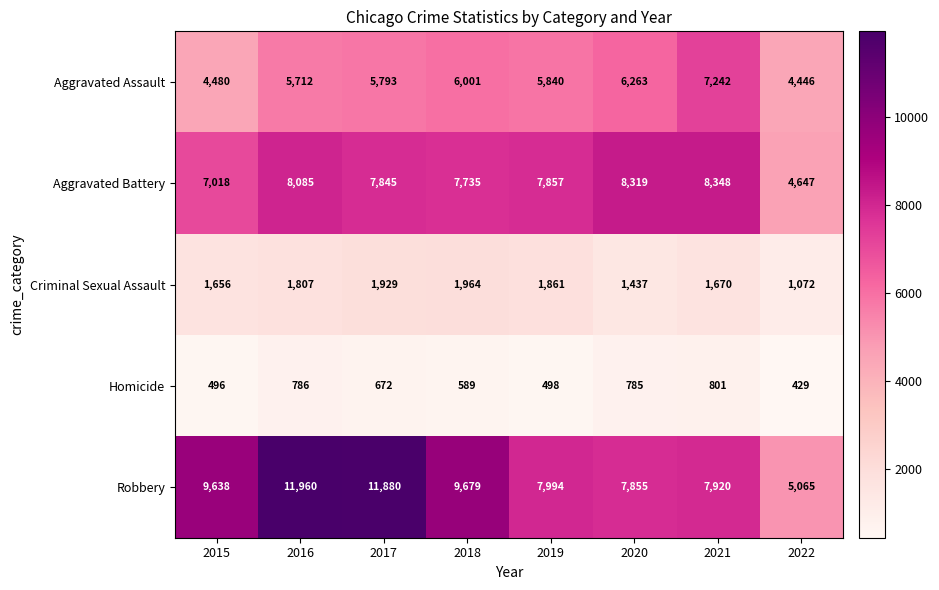

What is the total value across all series at 2015?

23288